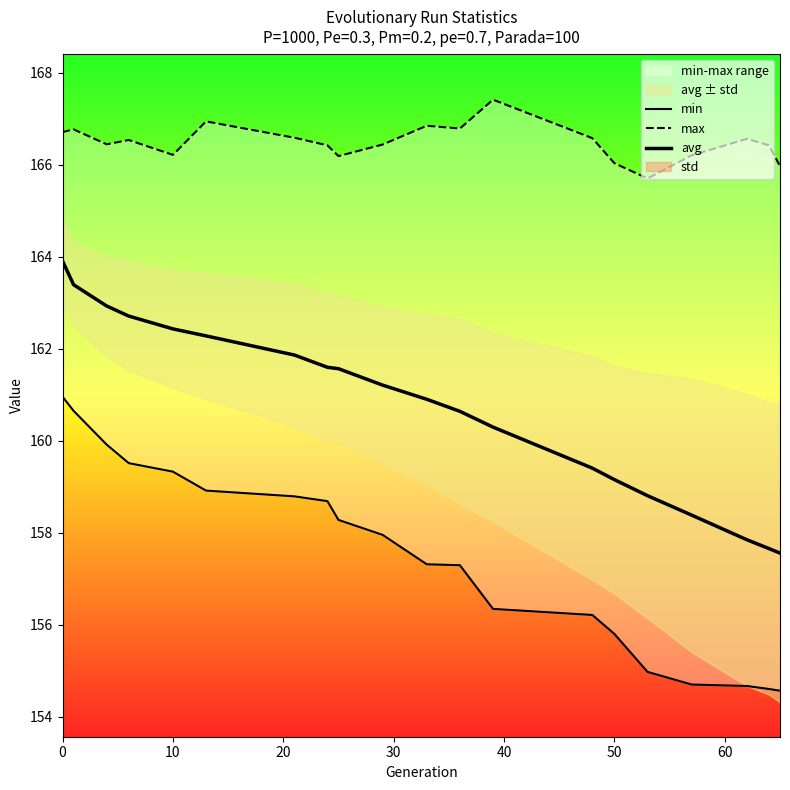

How many data points in min are above 157?

12